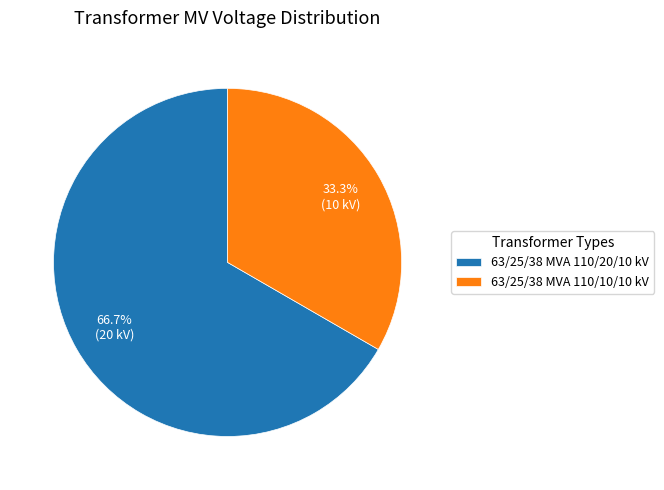

How many slices are in this pie chart?

2